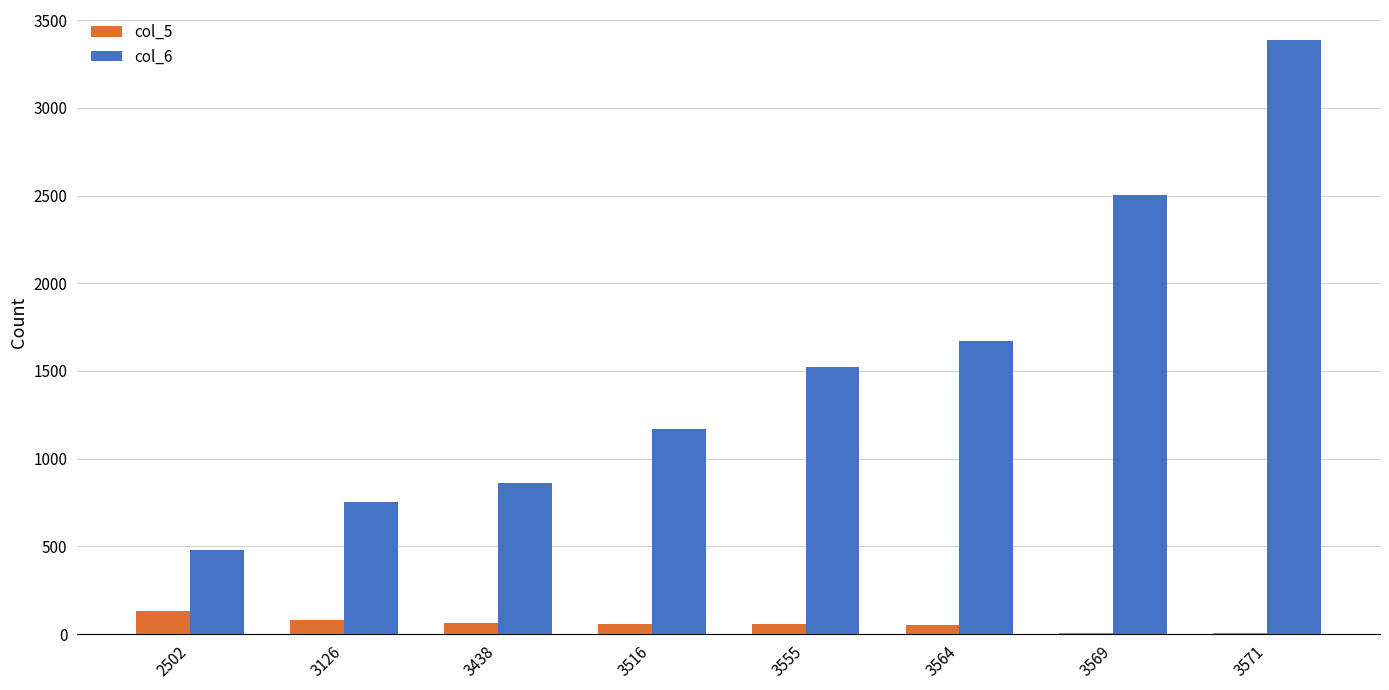

Which category has the highest value across all series?

3571